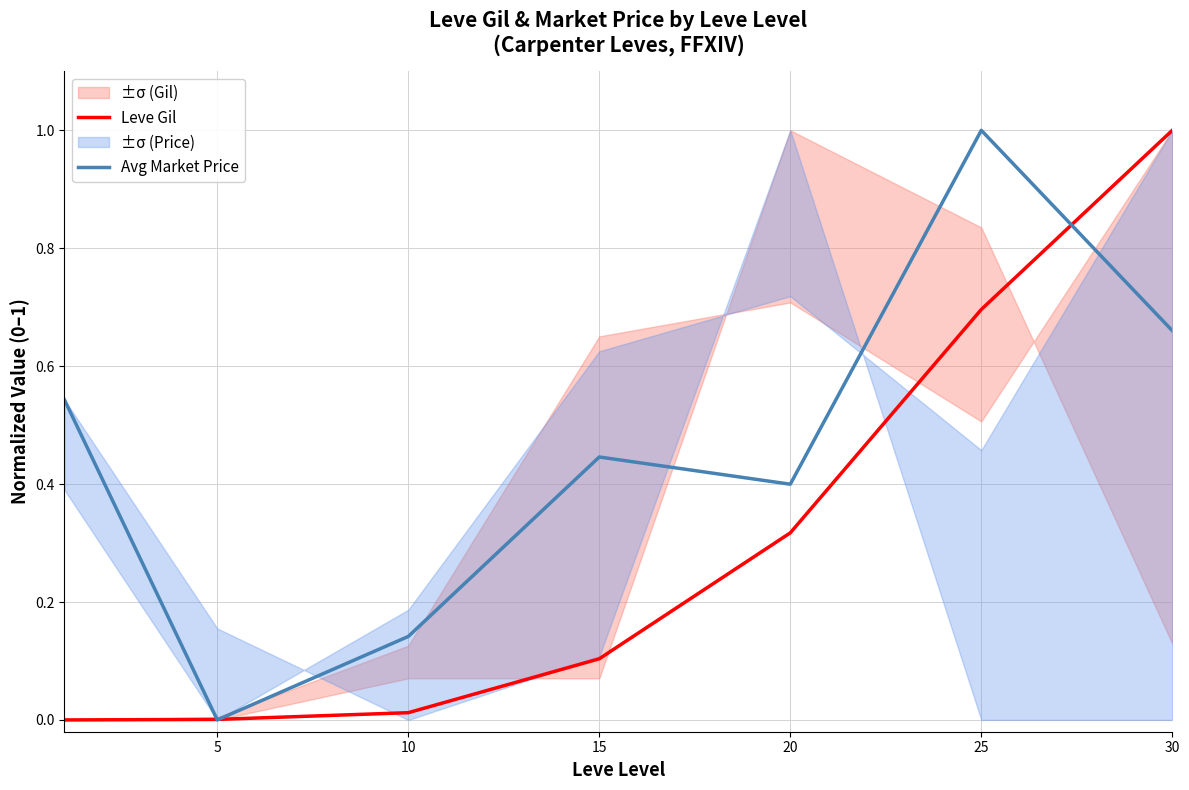

What is the value of the Avg Market Price point at the 5th from the left?

0.4